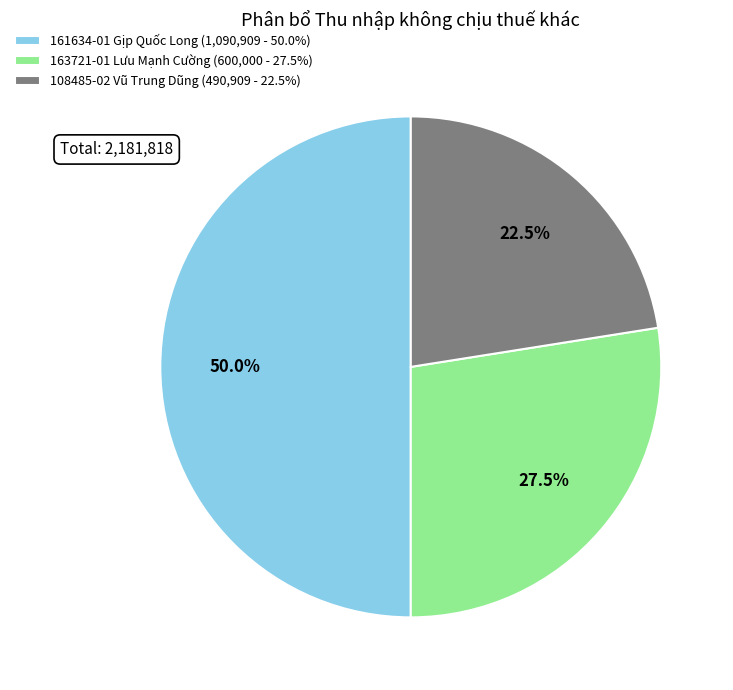

The 161634-01 Gịp Quốc Long slice represents 64% of the pie. True or false?

False